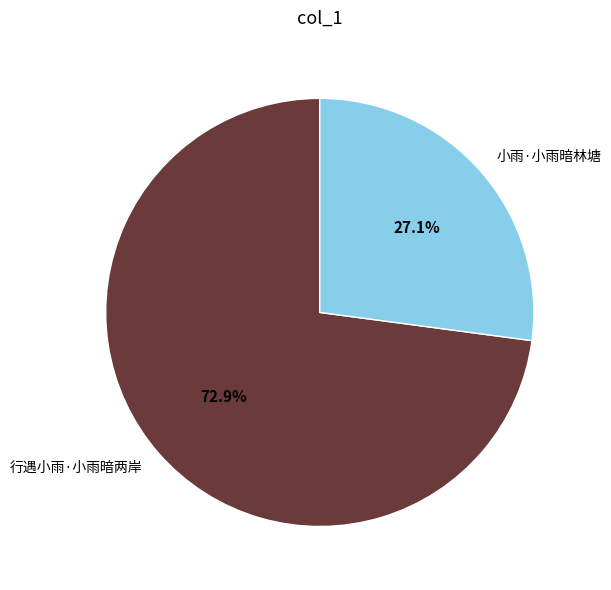

Which has a higher value, 小雨·小雨暗林塘 or 行遇小雨·小雨暗两岸?

行遇小雨·小雨暗两岸